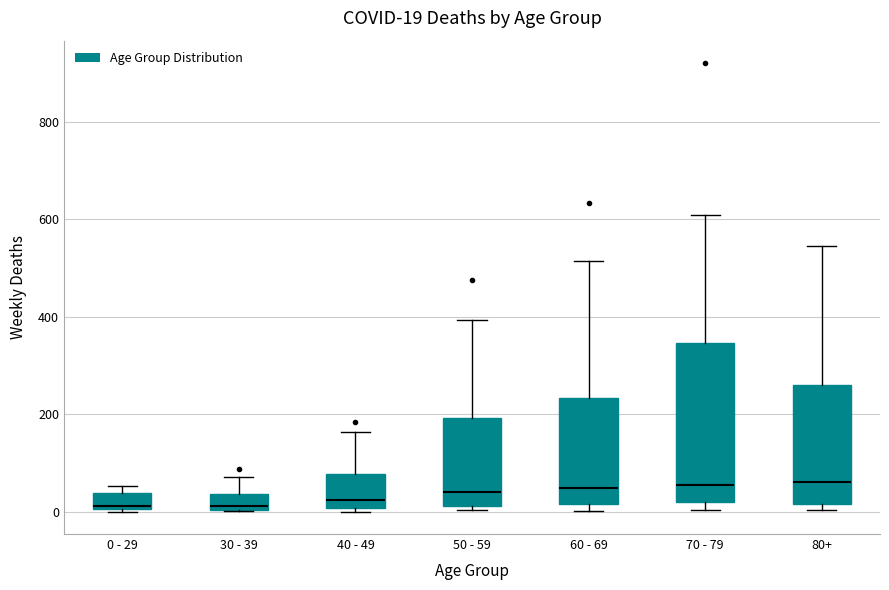

Comparing the boxes themselves (not the whiskers), which one is the tallest?

70 - 79